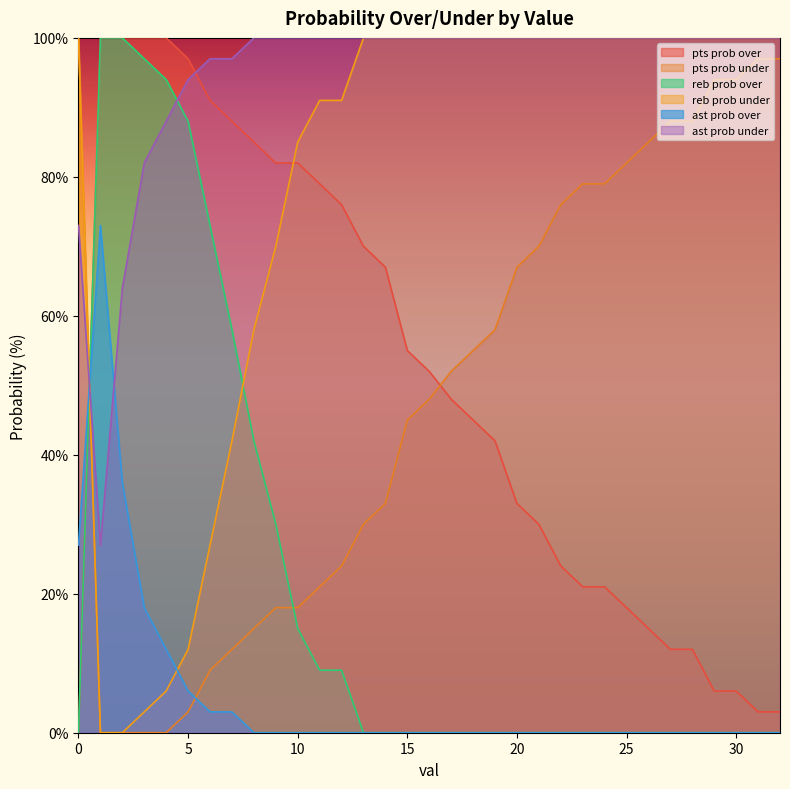

What is the value of the ast prob under point at the 20th from the left?

100